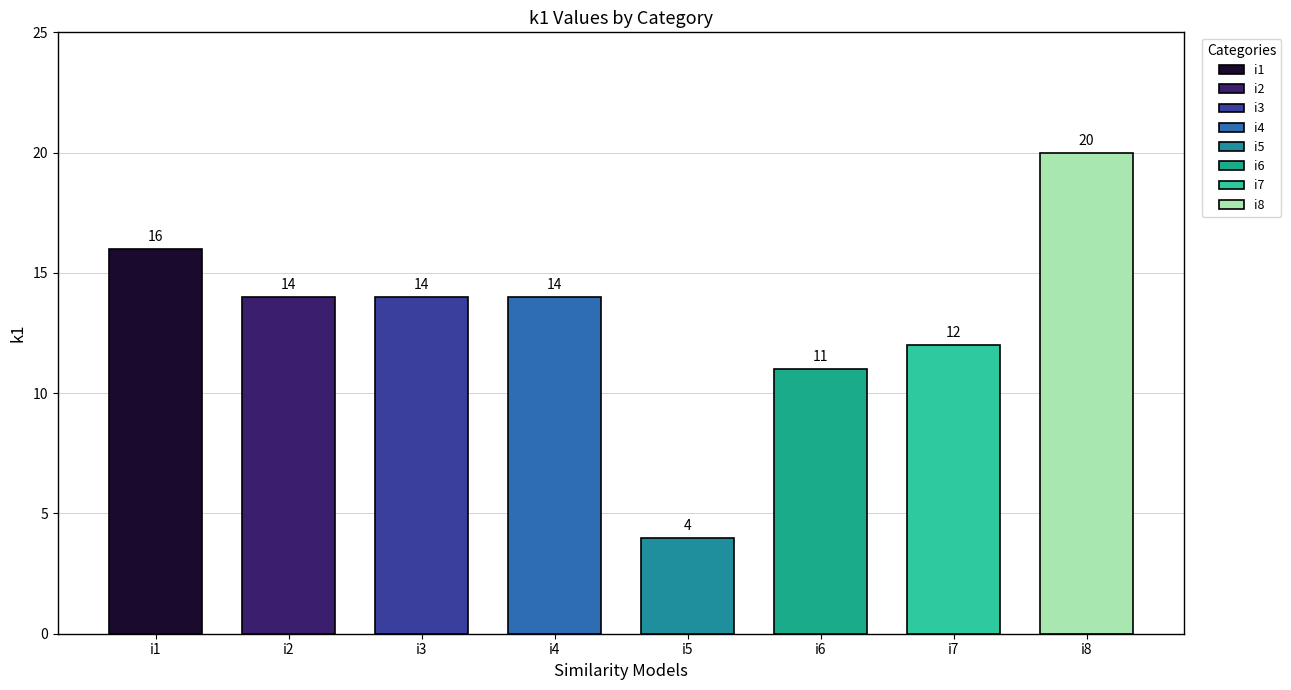

Where does the data first go above 12?

i1